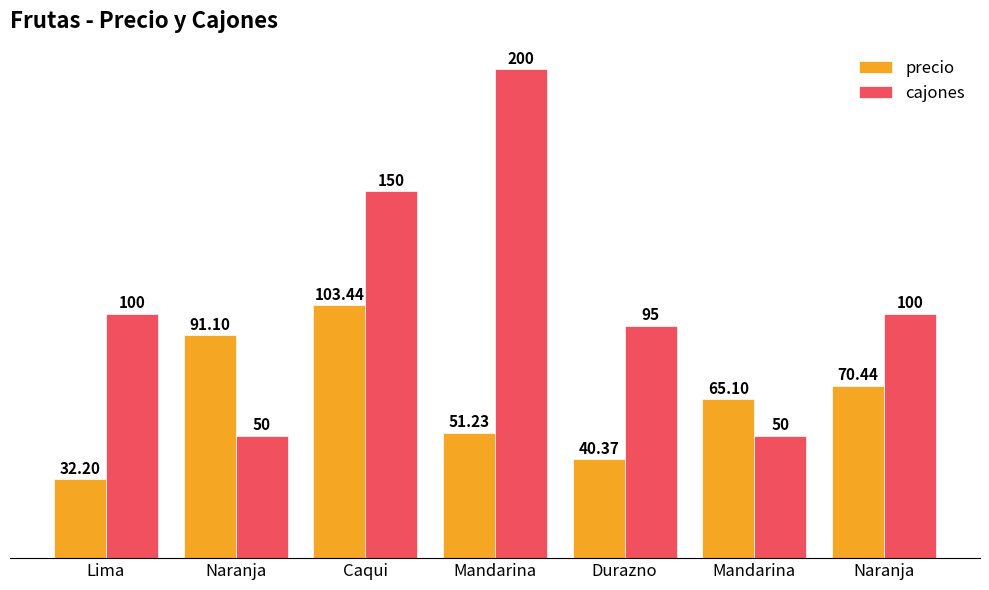

How many data points in precio are less than 65?

3